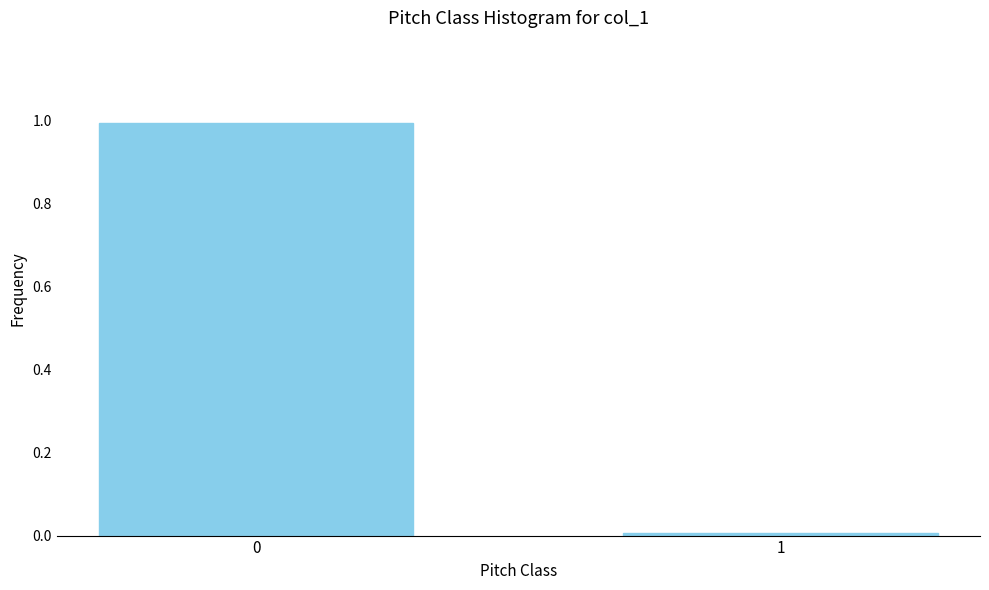

What is the maximum value shown in the chart?

1.0